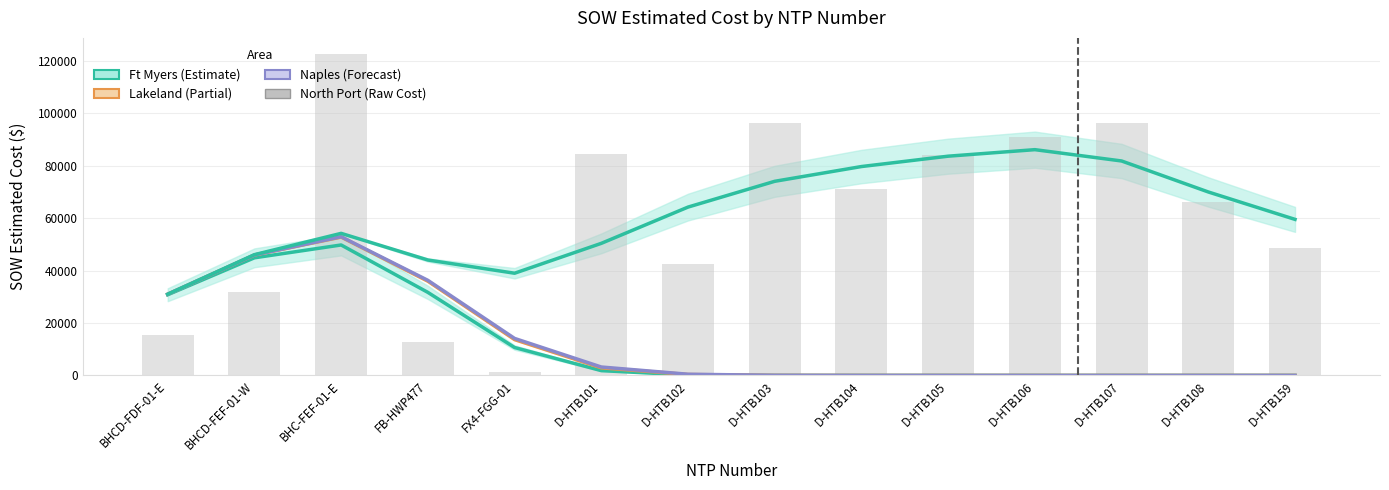

What position from the right is D-HTB105?

5